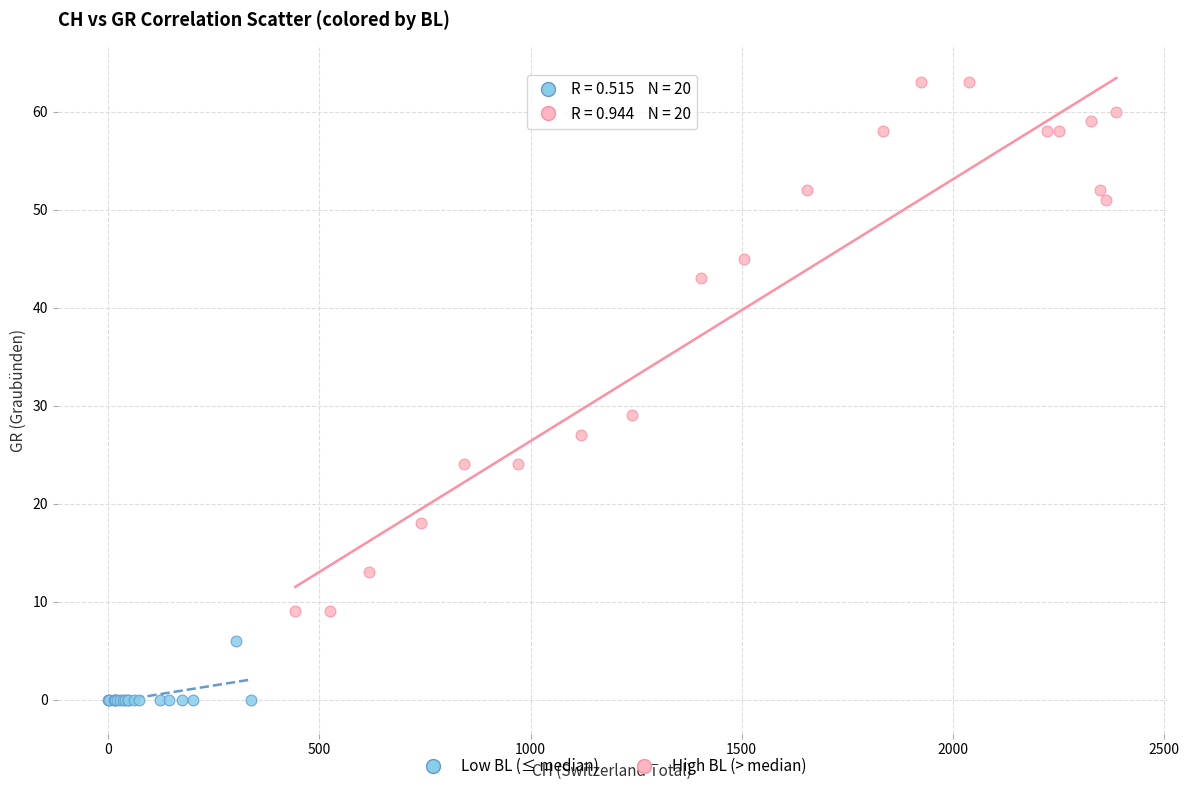

What are all the series names shown in the legend?

Low BL (≤ median), High BL (> median)